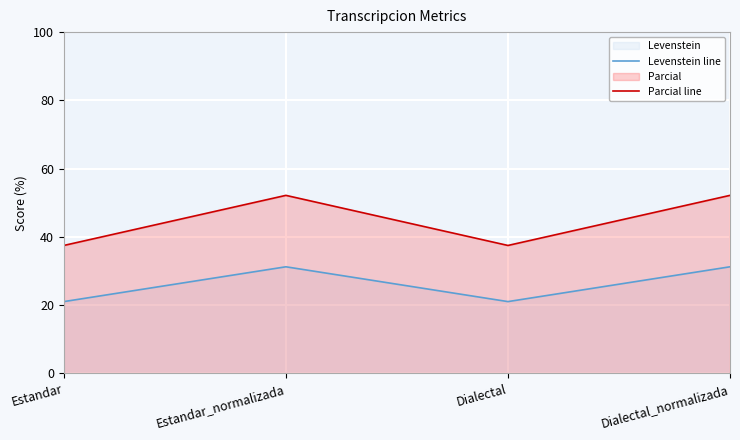

At which category does Parcial line reach its first local peak?

Estandar_normalizada